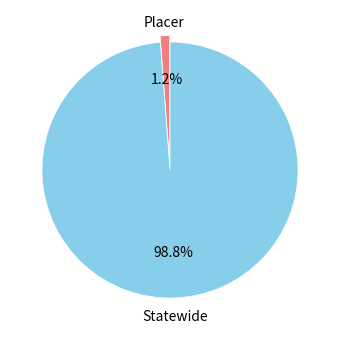

Count the number of slices in the pie.

2